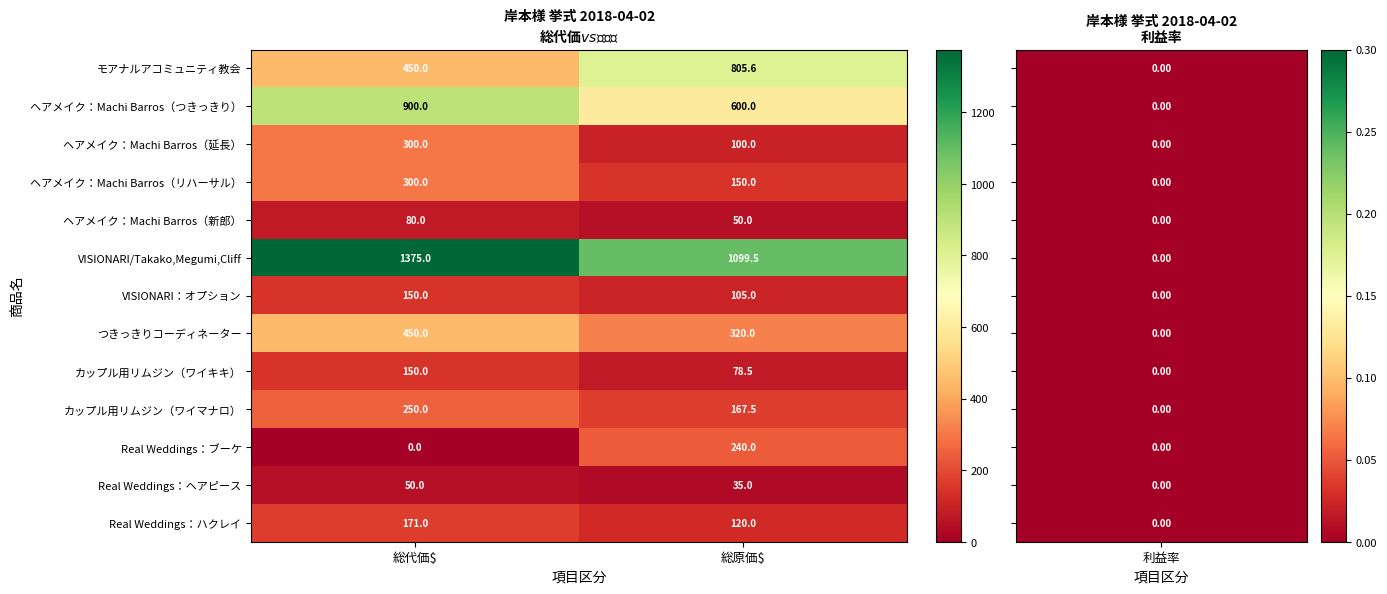

Reading left to right, transcribe all the data shown in this chart.

モアナルアコミュニティ教会: 450.0	805.6
ヘアメイク：Machi Barros（つきっきり）: 900.0	600.0
ヘアメイク：Machi Barros（延長）: 300.0	100.0
ヘアメイク：Machi Barros（リハーサル）: 300.0	150.0
ヘアメイク：Machi Barros（新郎）: 80.0	50.0
VISIONARI/Takako,Megumi,Cliff: 1375.0	1099.5
VISIONARI：オプション: 150.0	105.0
つきっきりコーディネーター: 450.0	320.0
カップル用リムジン（ワイキキ）: 150.0	78.5
カップル用リムジン（ワイマナロ）: 250.0	167.5
Real Weddings：ブーケ: 0.0	240.0
Real Weddings：ヘアピース: 50.0	35.0
Real Weddings：ハクレイ: 171.0	120.0